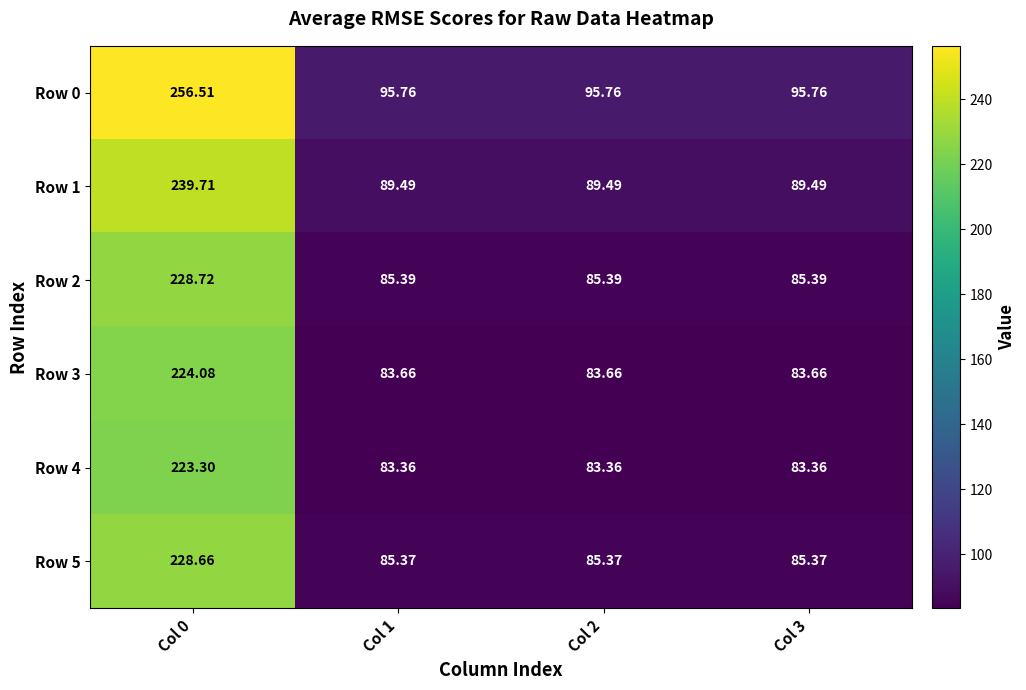

Is the value of Row 1 at Col 0 greater than the value of Row 4 at Col 1?

Yes